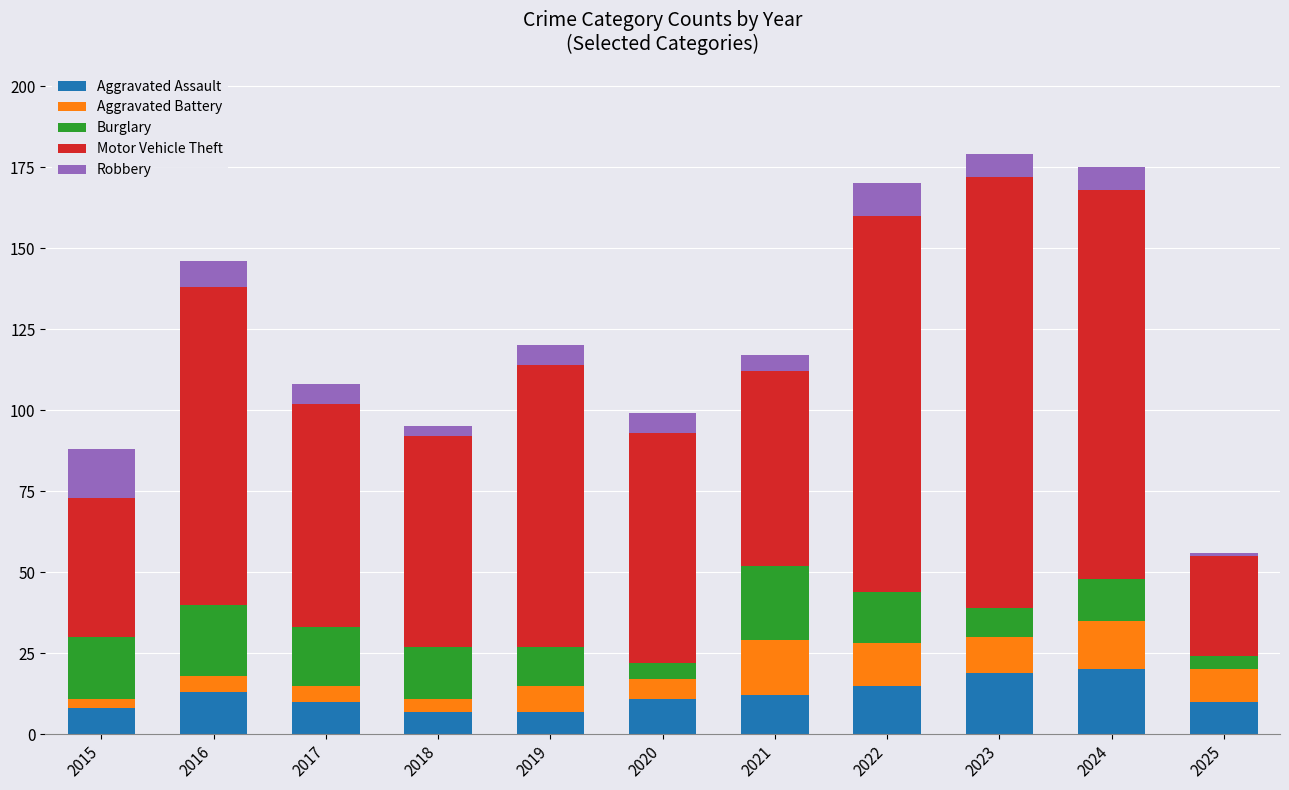

The Aggravated Assault series shows 2 at 2021. True or false?

False